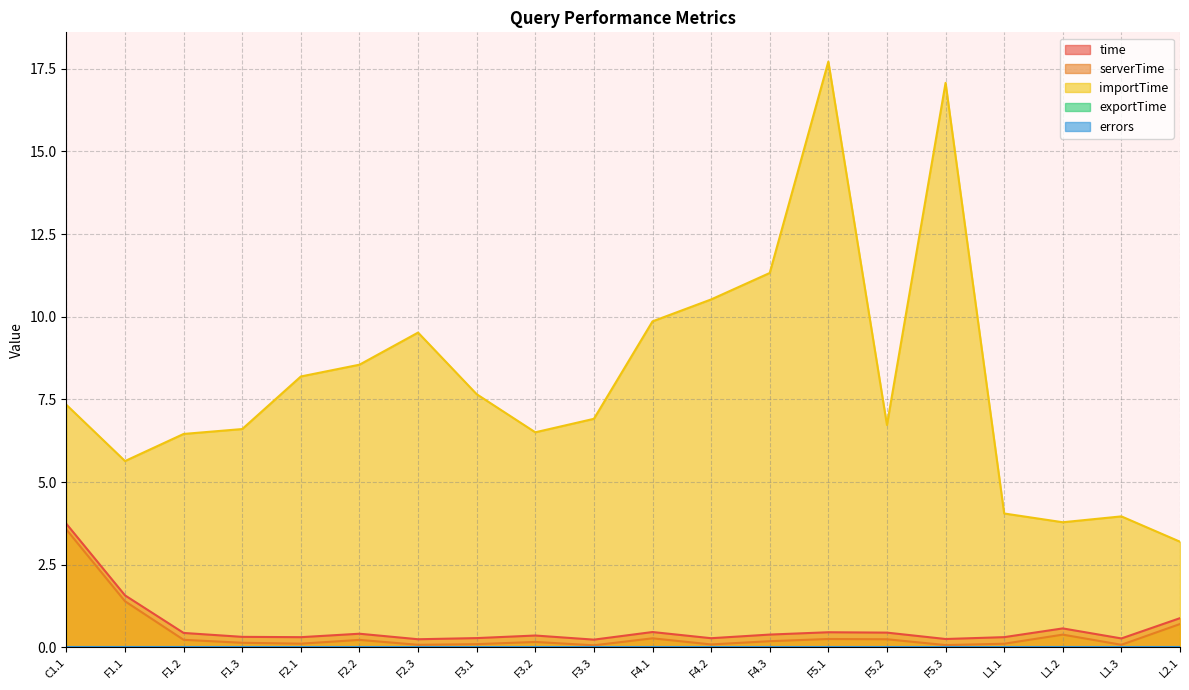

What is the average value of the importTime series?

8.1